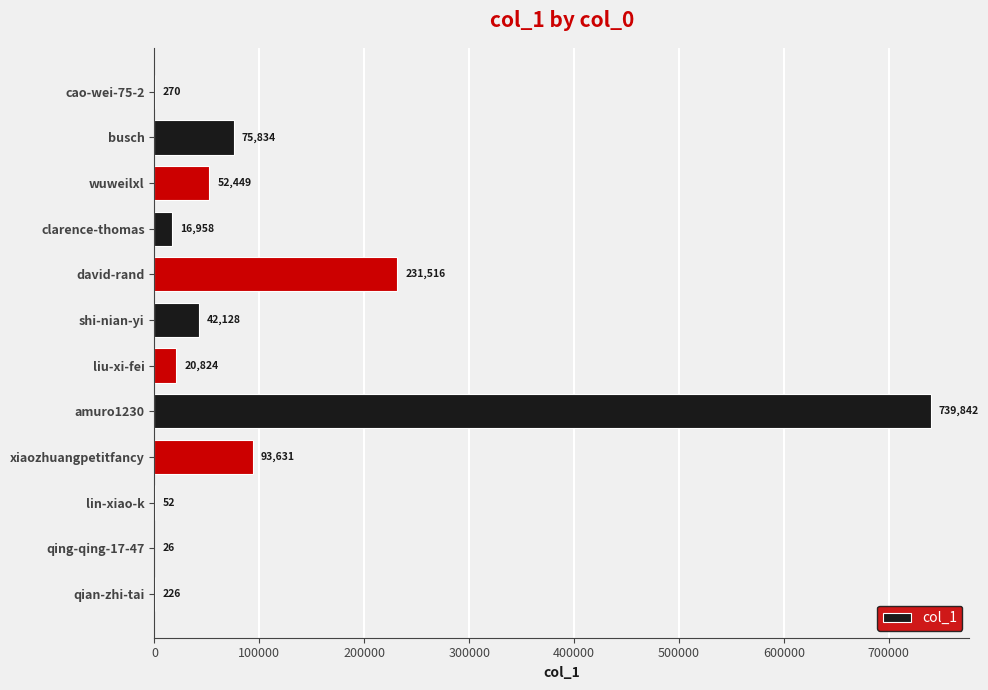

The value at qian-zhi-tai is 226. True or false?

True